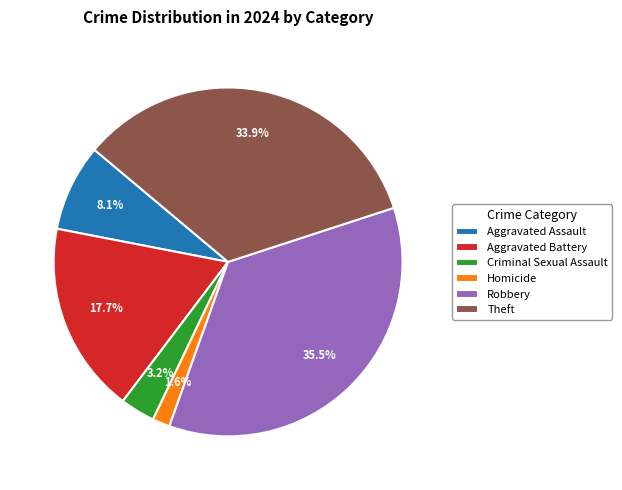

To the nearest percent, what is the average slice percentage?

17%